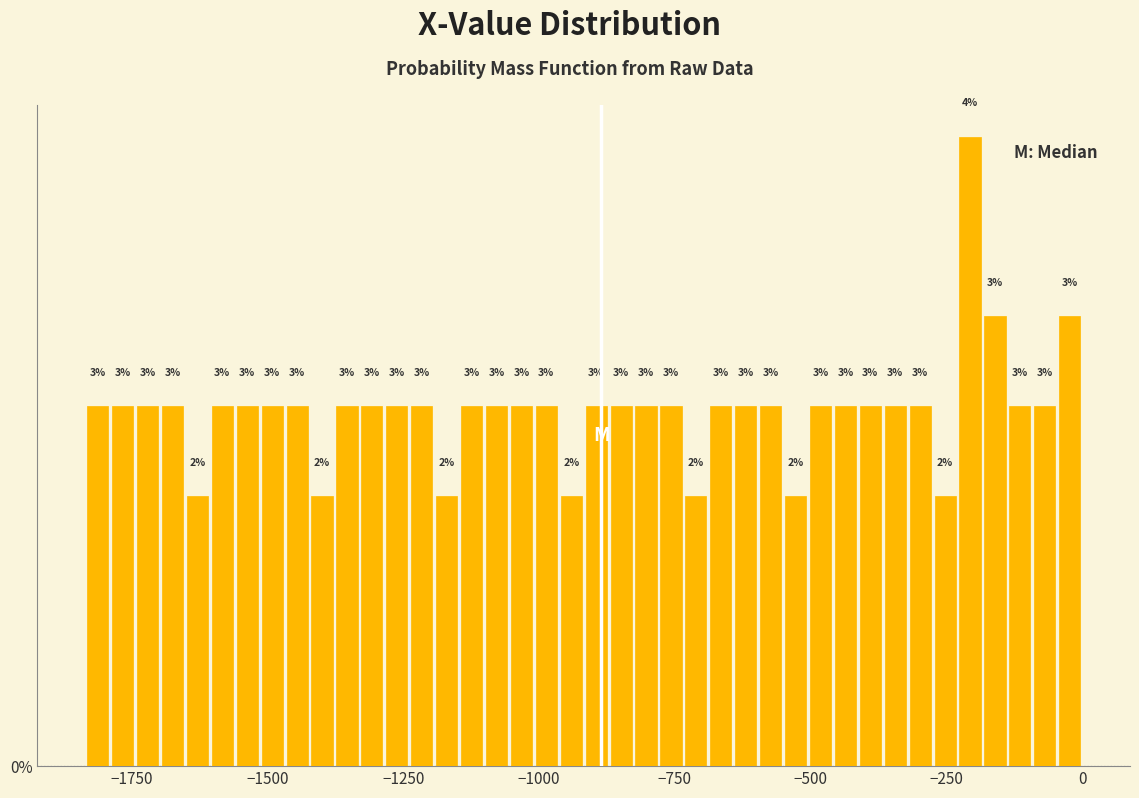

Around what value on the x-axis is the tallest bar? Give the approximate position of its centre, as read against the axis.

-200